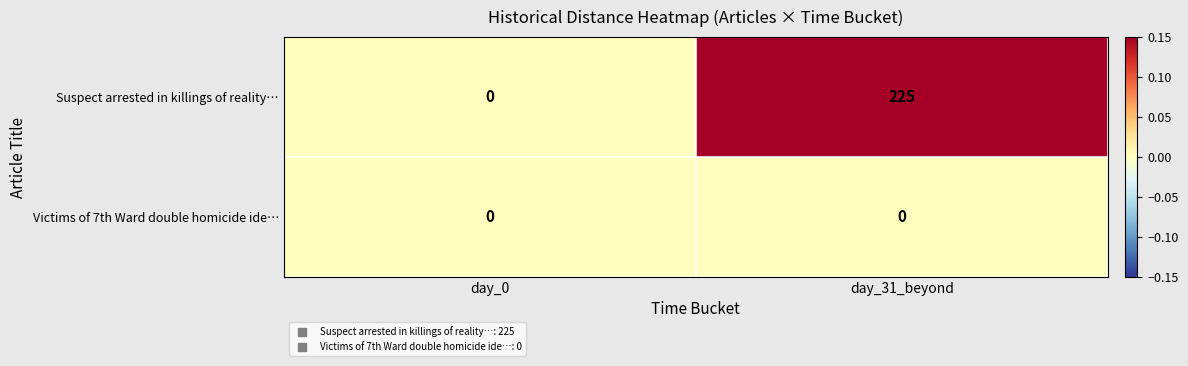

What is the greatest value displayed?

225